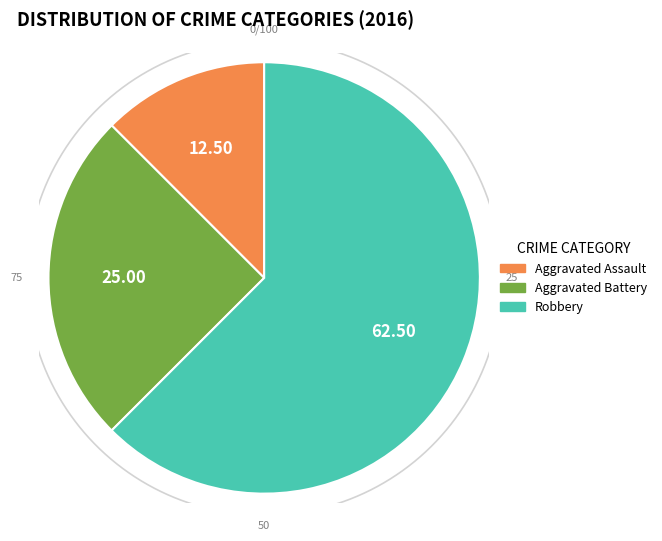

How many segments does this pie chart have?

3